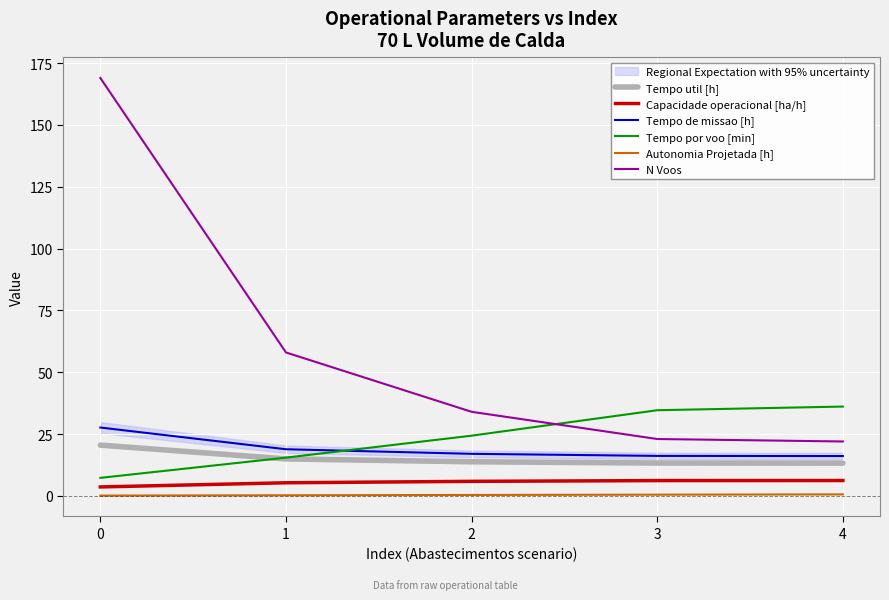

What value does the Capacidade operacional [ha/h] series have at 0?

3.6